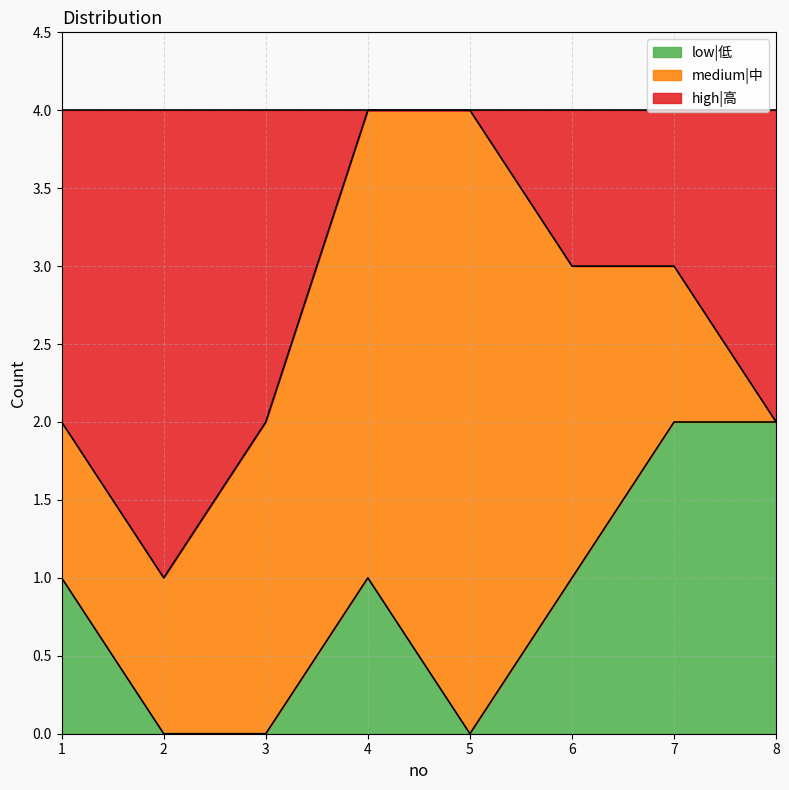

The low|低 series shows -1 at 3. True or false?

False